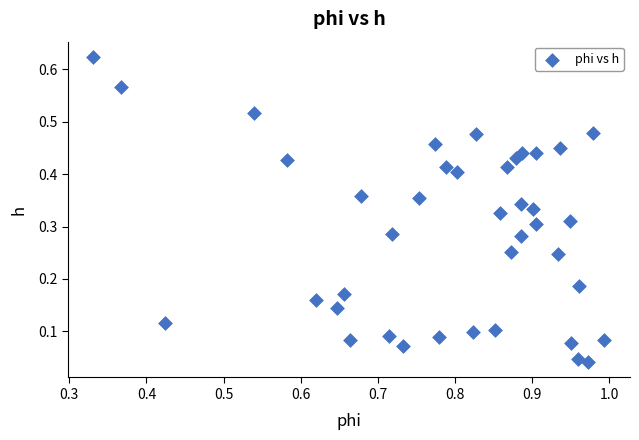

What is the range of X values (max minus min)?

0.7